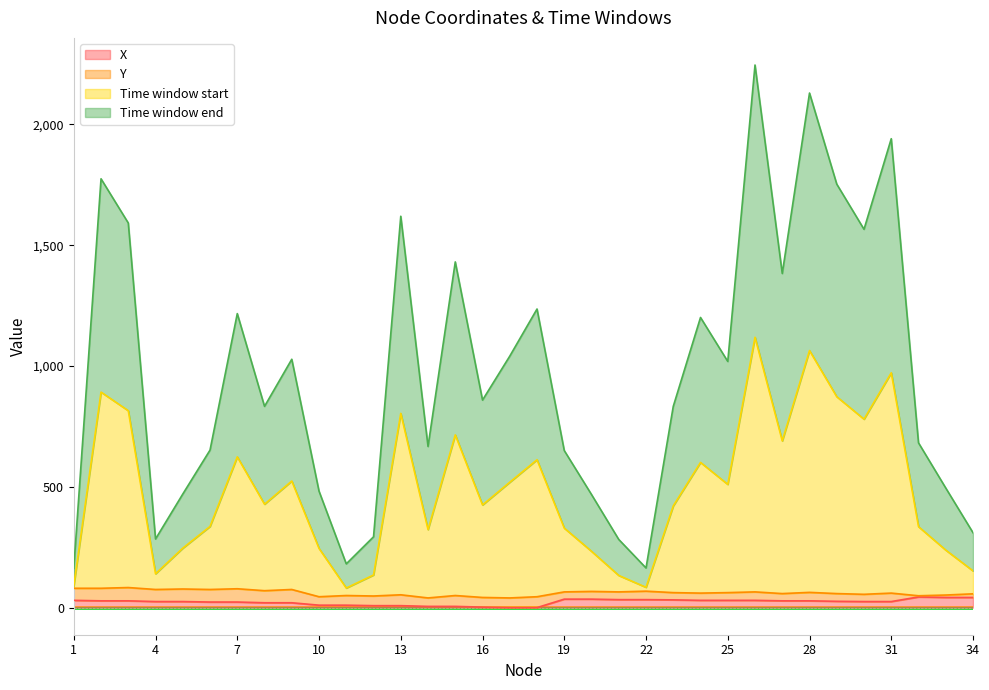

What is the sum of the X values at 23 and 13?

40